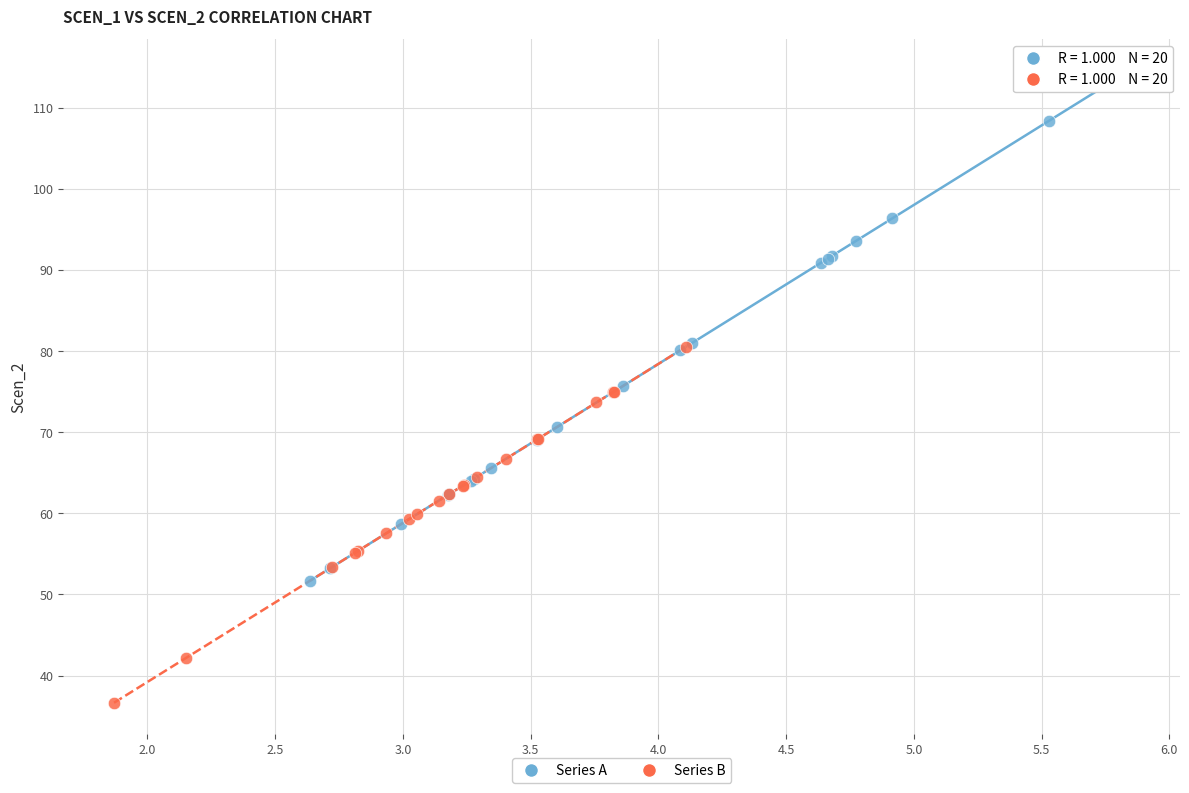

Which series has the widest spread of Y values?

Series A